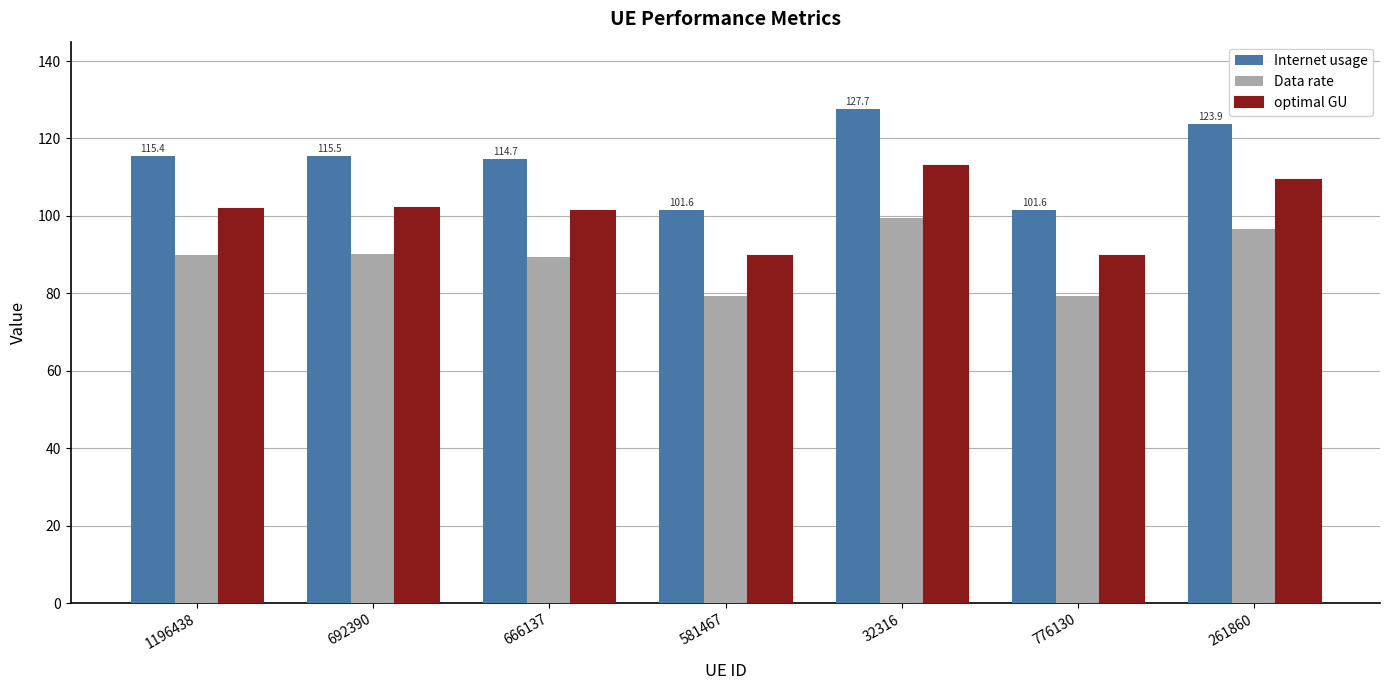

How many data points does each series have?

7